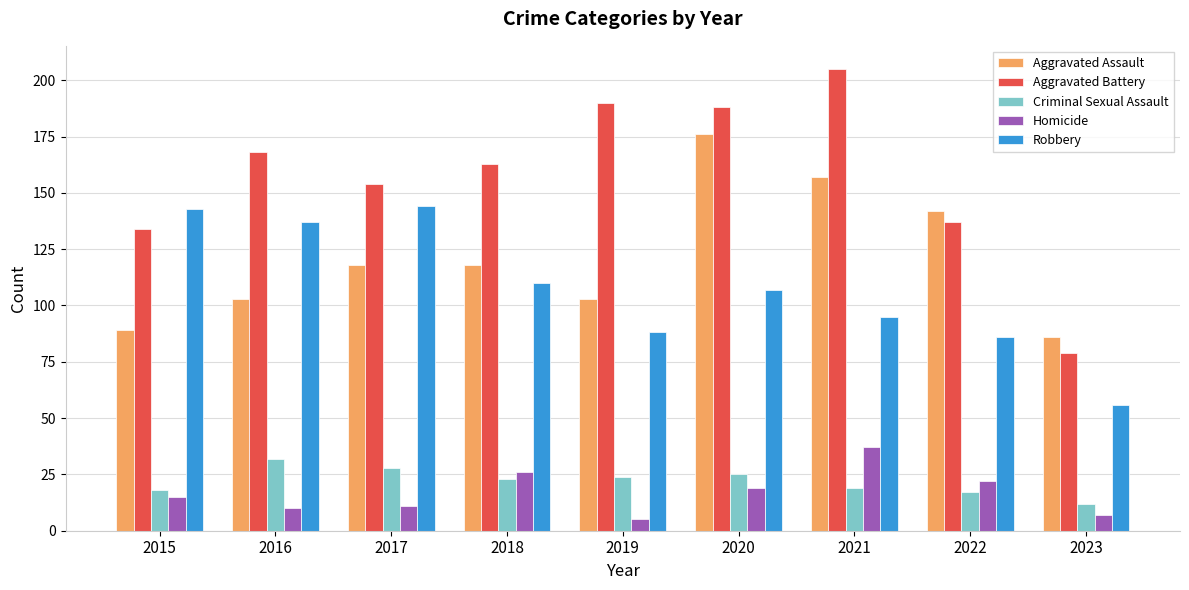

What is the minimum value shown in the chart?

5